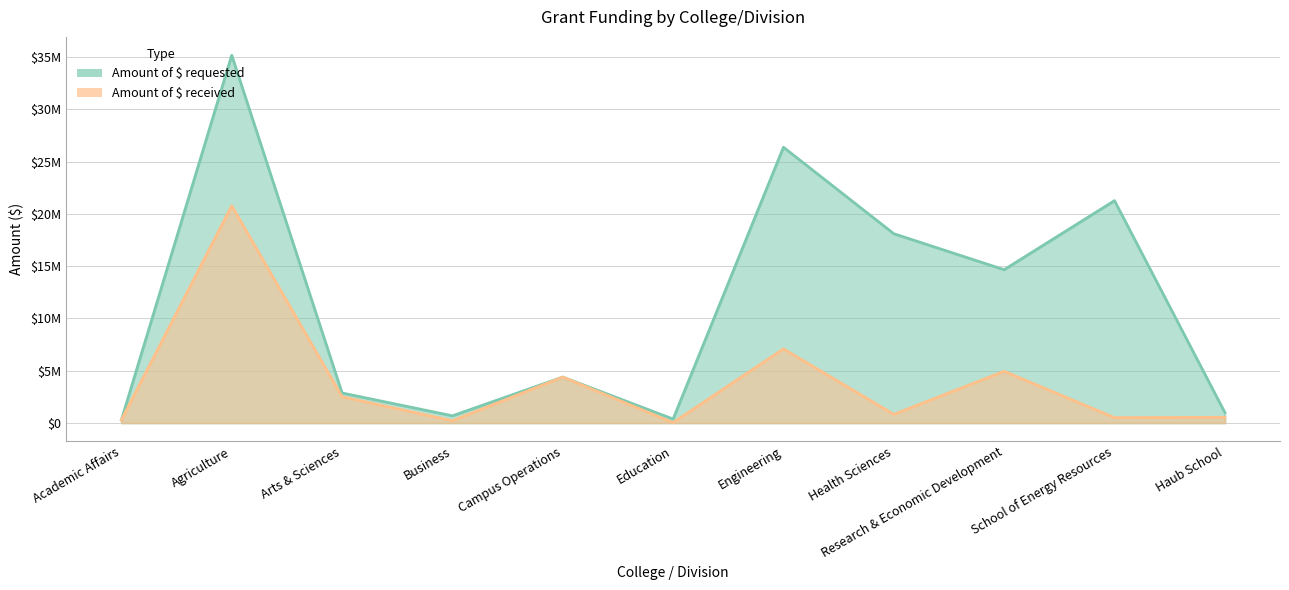

True or false: Amount of $ requested has a value of 18100531 at Health Sciences.

True